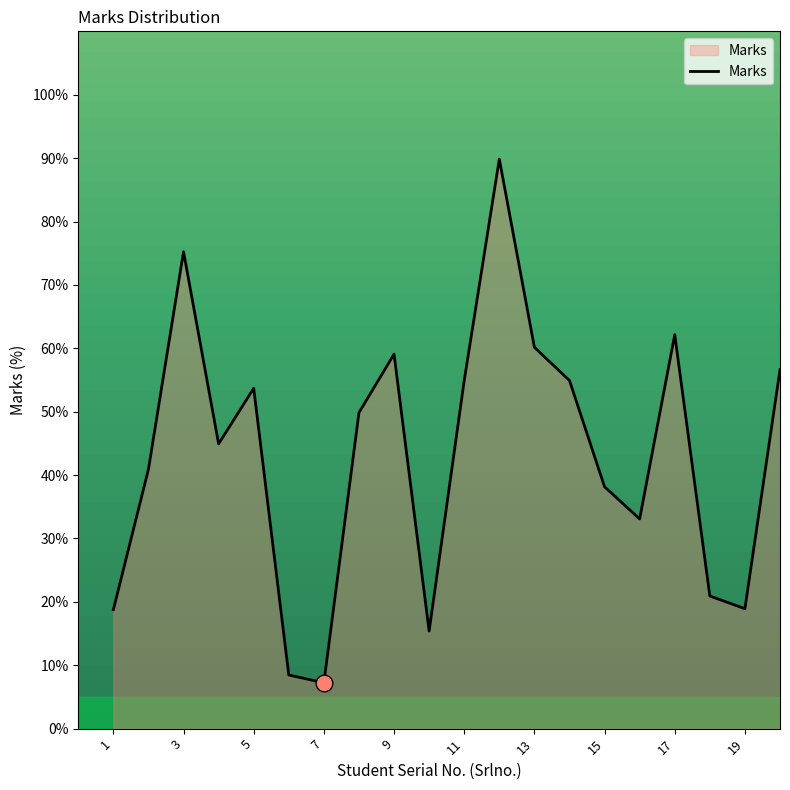

What is the maximum value shown in the chart?

89.8